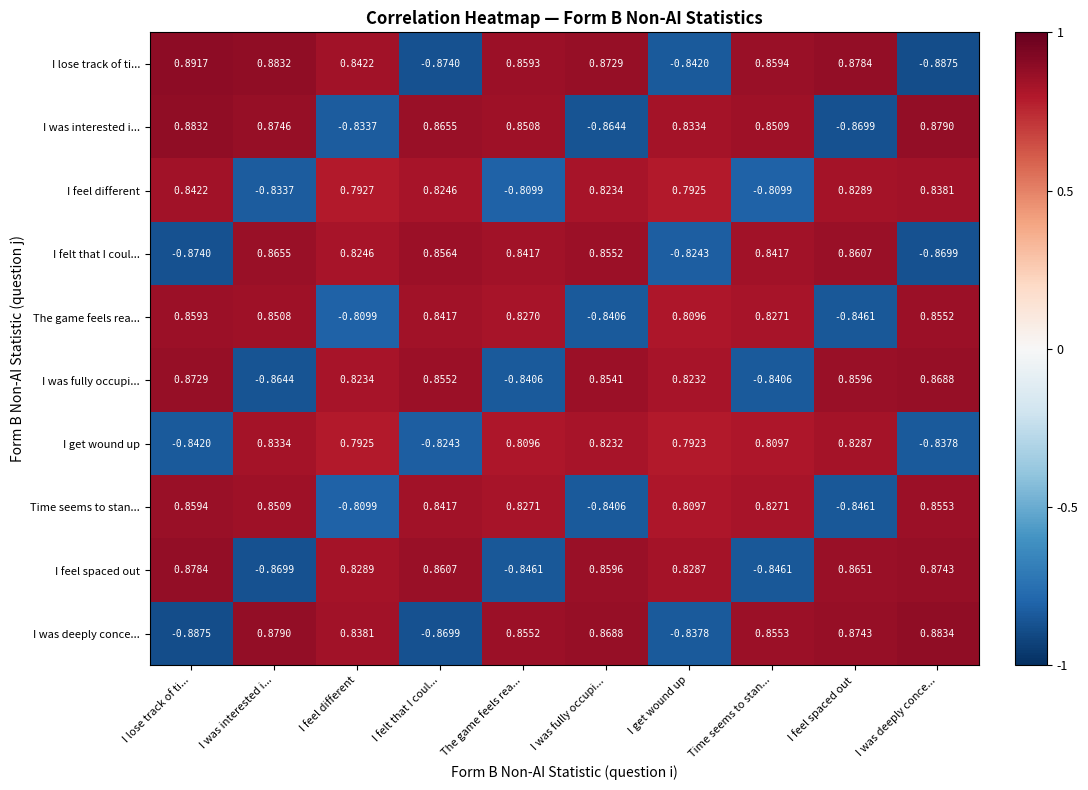

Which series has the largest range (max minus min)?

I lose track of ti...